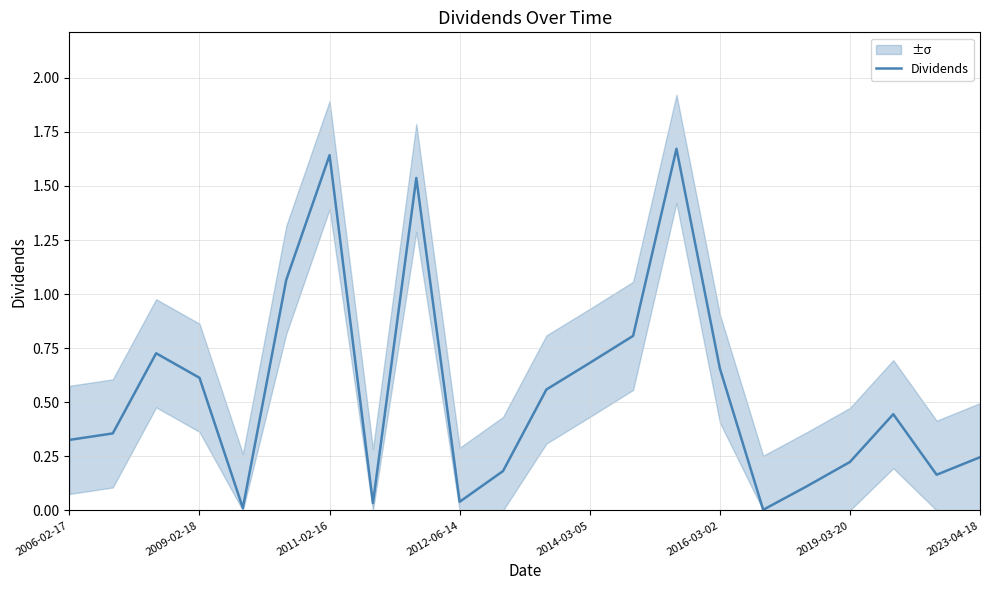

Reading left to right, what are all the values shown in this chart?

0.3	0.4	0.7	0.6	0.0	1.1	1.6	0.0	1.5	0.0	0.2	0.6	0.7	0.8	1.7	0.7	0.0	0.1	0.2	0.4	0.2	0.2